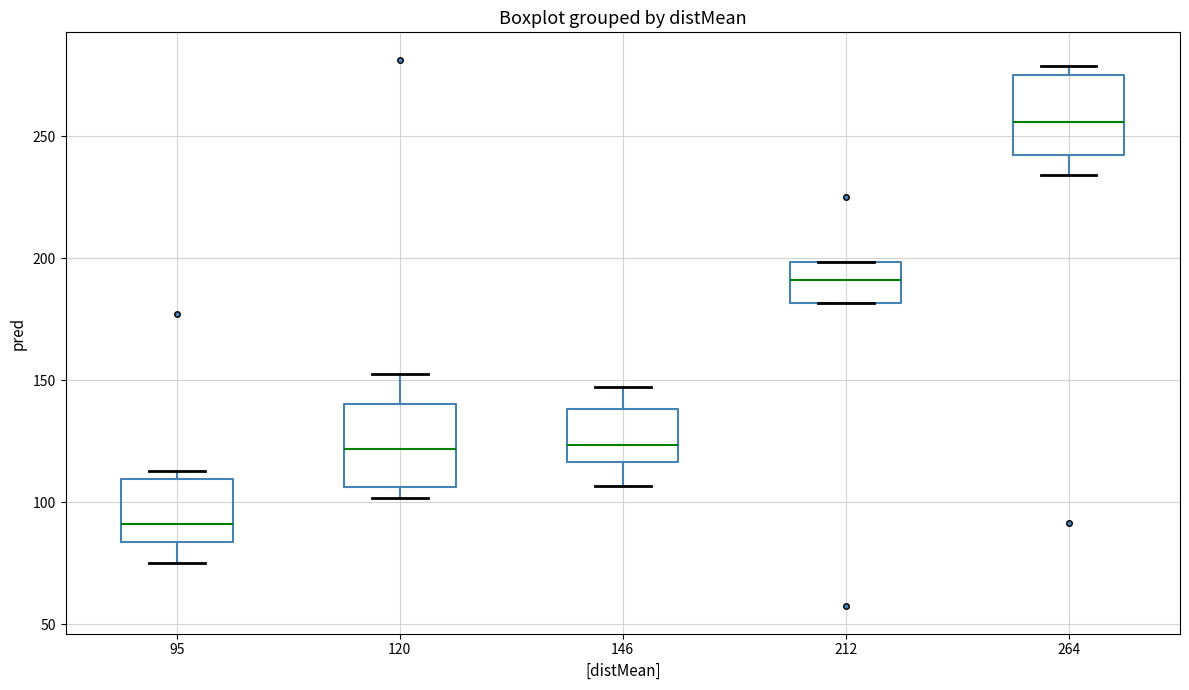

Reading left to right, transcribe this box plot: for each box, give where its median line is, the range the box spans, and where its two whiskers end, as read against the y-axis. The values are not printed on the chart, so give them approximately, as read against the axis.

95: median 90, box 85 to 110, whiskers 75 to 115
120: median 120, box 105 to 140, whiskers 100 to 150
146: median 125, box 115 to 140, whiskers 105 to 145
212: median 190, box 180 to 200, whiskers 180 to 200
264: median 255, box 240 to 275, whiskers 235 to 280